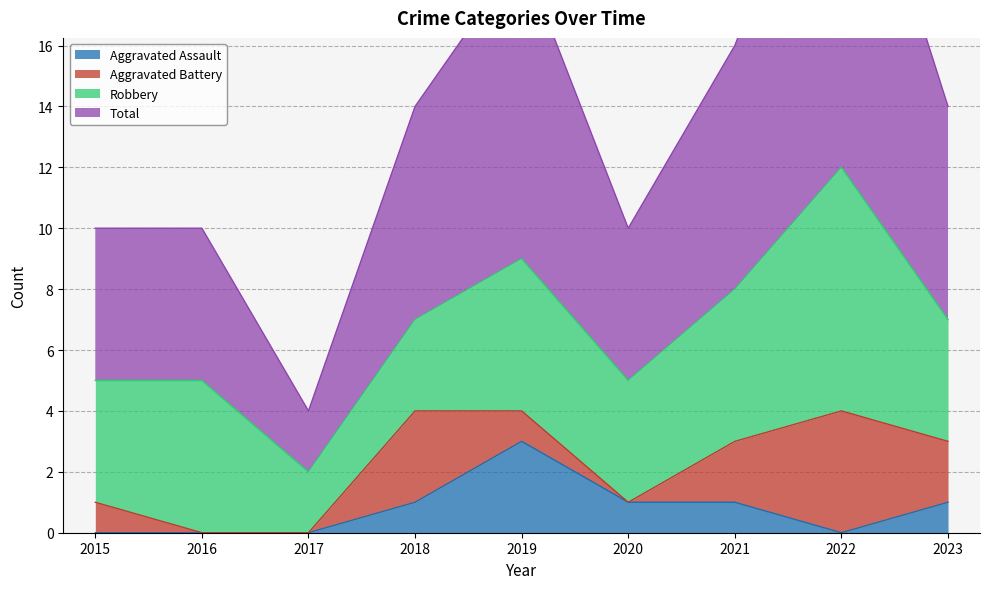

The value of Aggravated Assault at 2016 is 0. True or false?

True